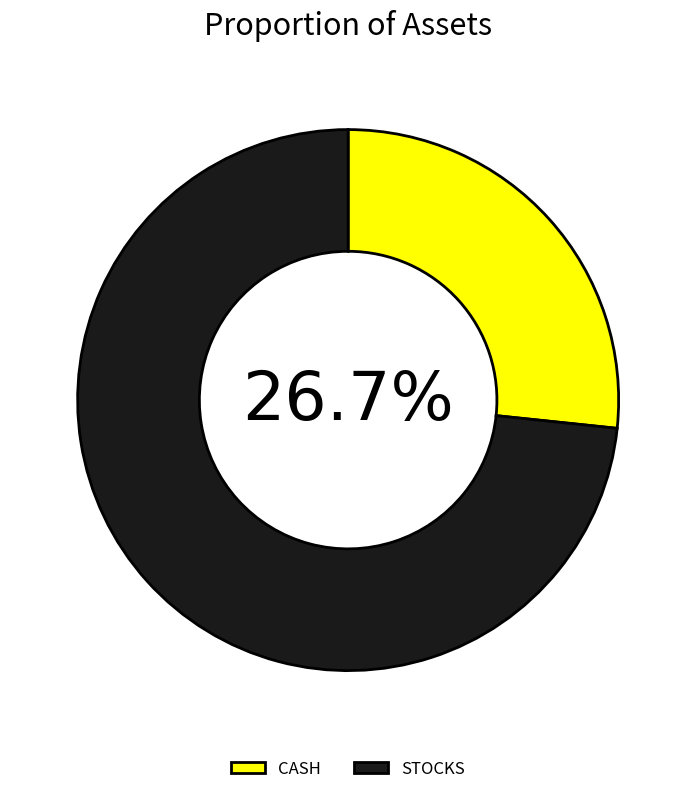

To the nearest percent, what is the difference between the largest and smallest slice percentages?

47%